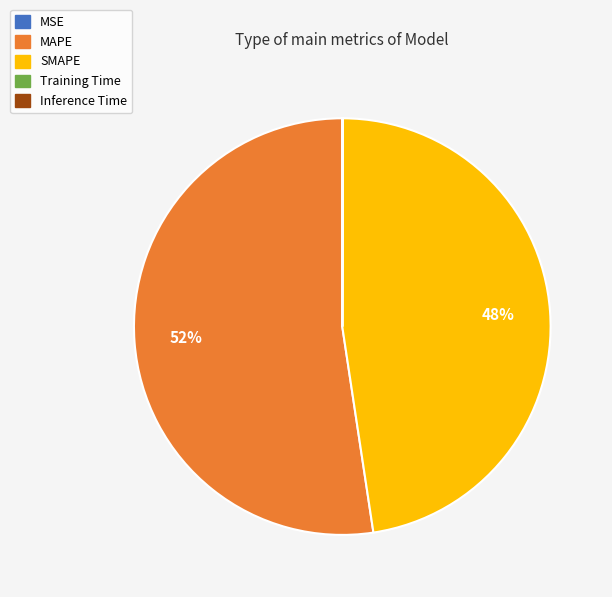

To the nearest percent, what portion does SMAPE represent?

48%